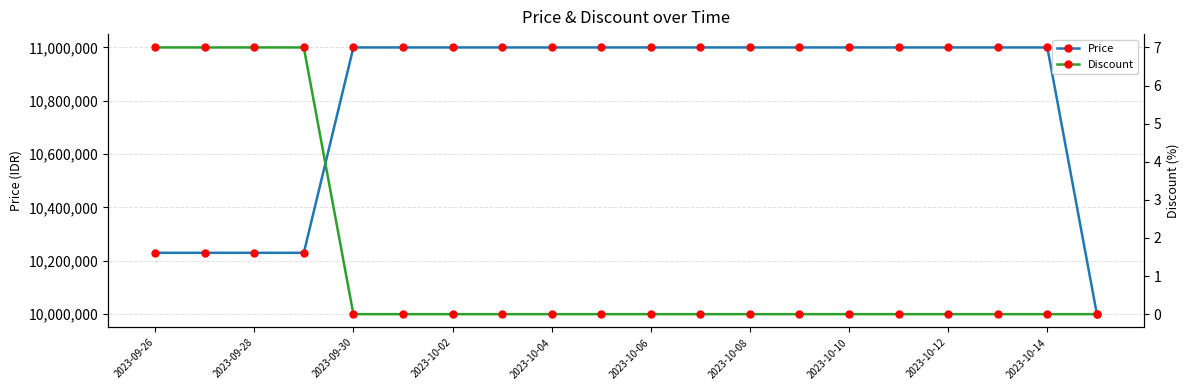

The value of Price at 2023-10-06 is 11000000. True or false?

True